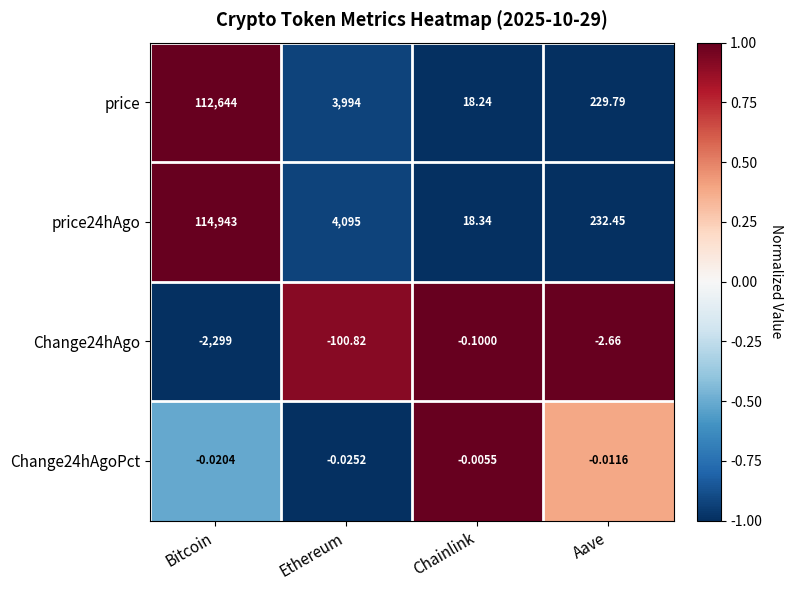

Which category has the lowest value across all series?

Bitcoin